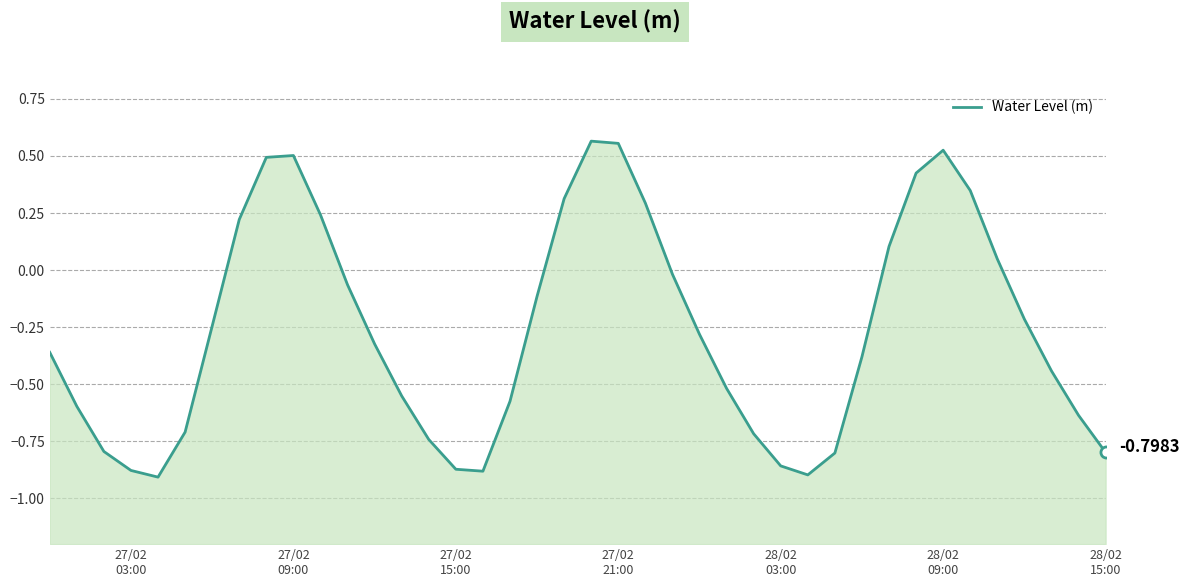

True or false: the data has more than 0 interior local peaks.

True